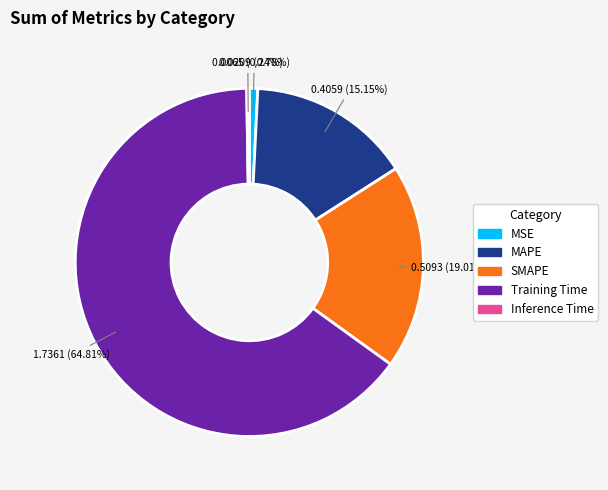

What is the largest slice in the pie chart?

Training Time